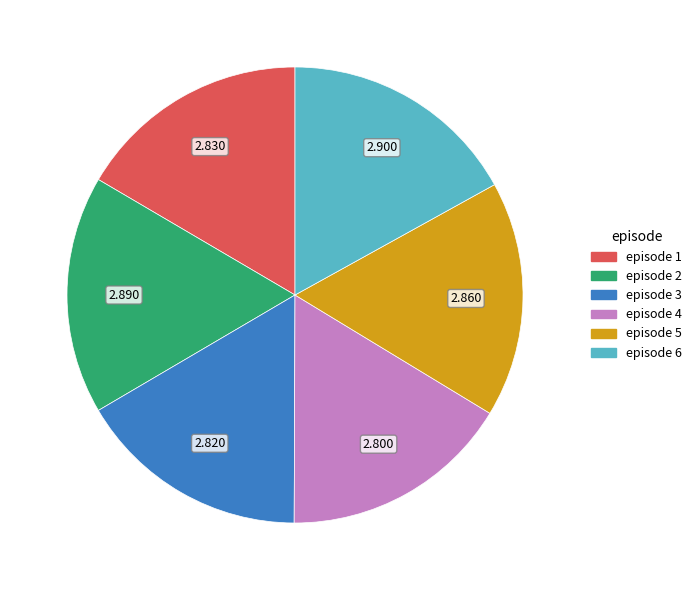

Combined, do episode 3 and episode 2 account for over 50%?

No